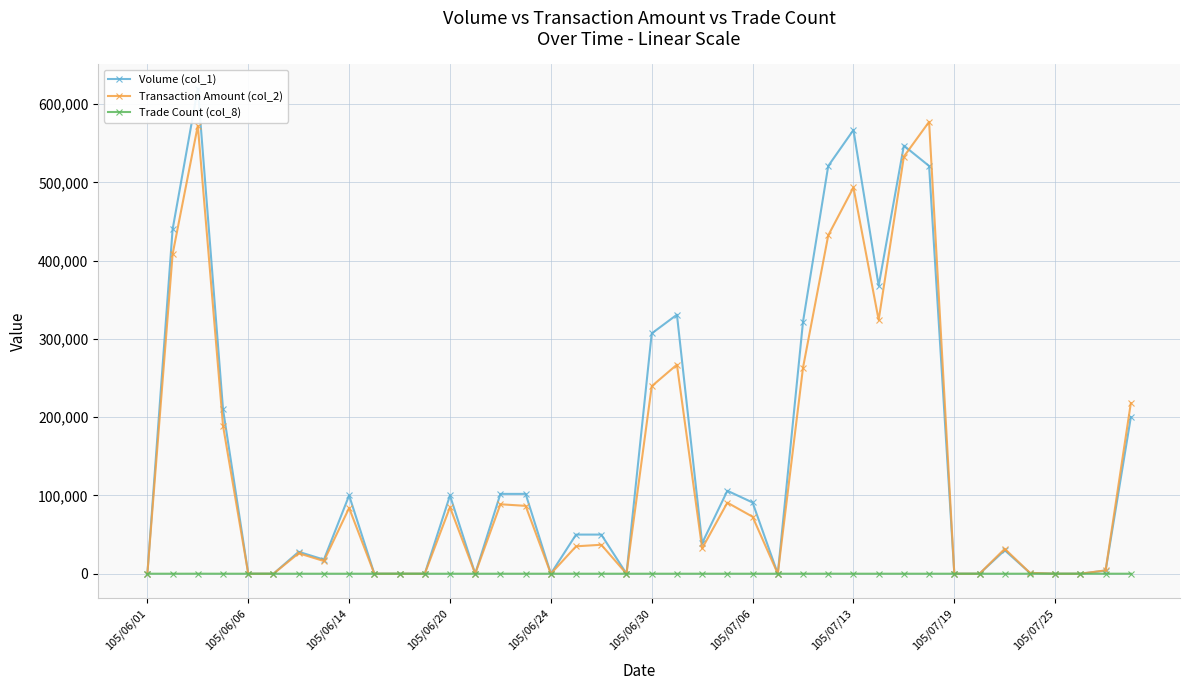

Which series has the largest total across all categories?

Volume (col_1)